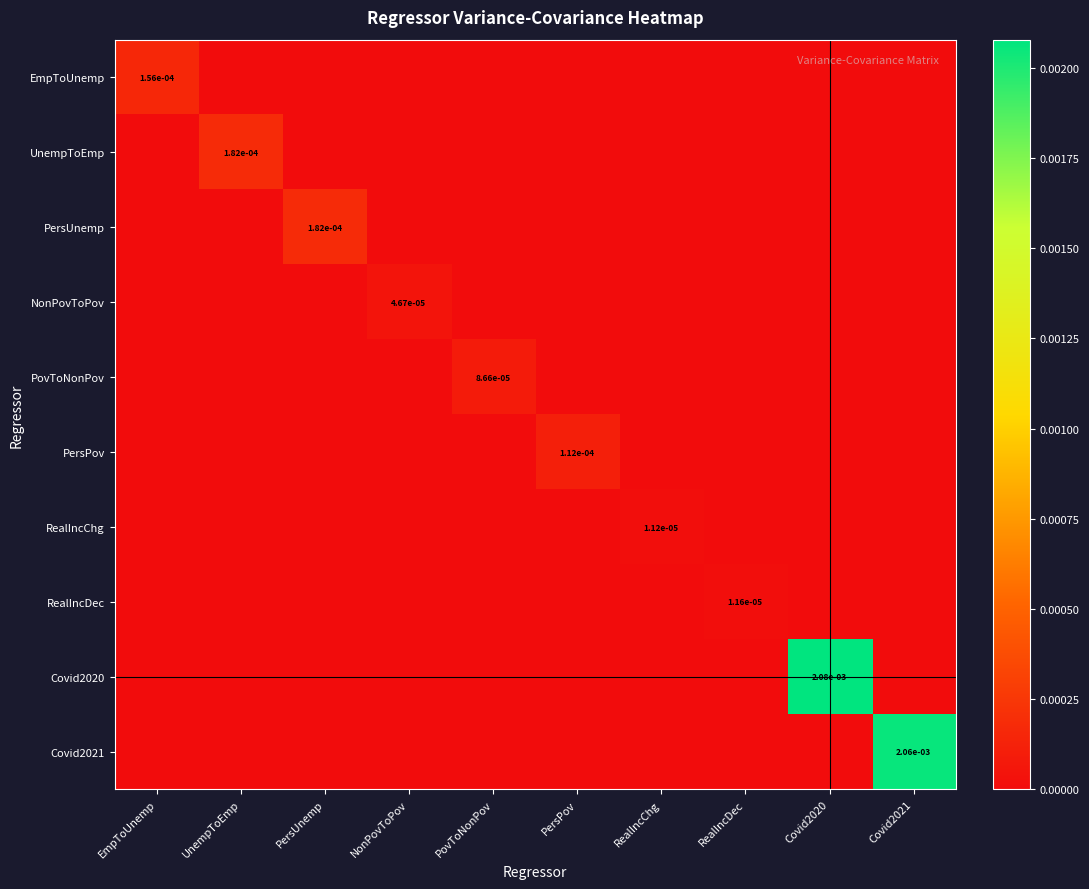

True or false: Covid2020 has a value of 0.0 at Covid2020.

True